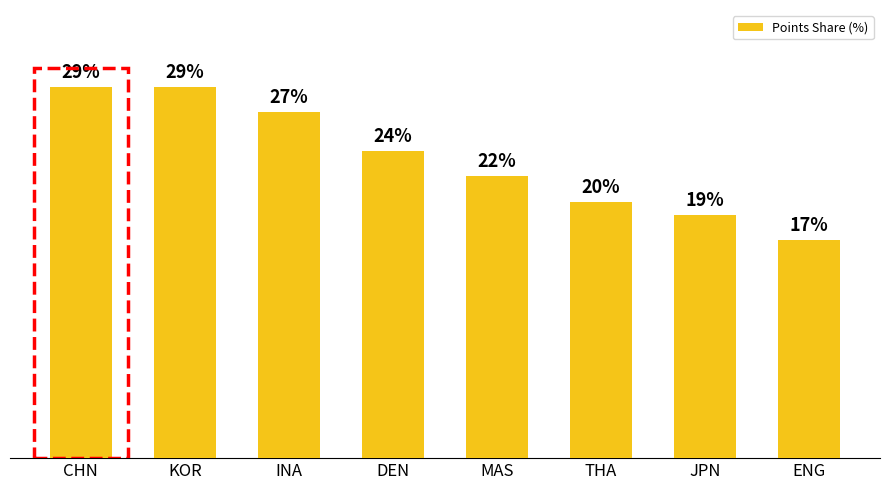

What is the label of the 2nd bar from the left?

KOR